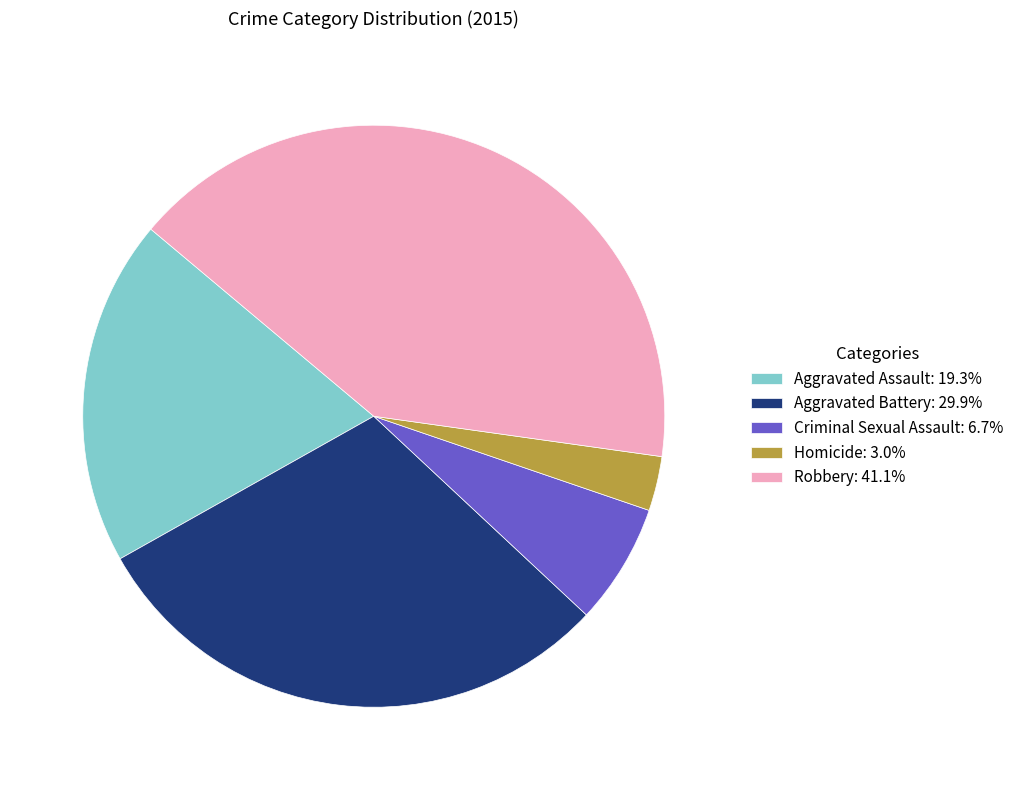

Is it true that Aggravated Assault is 19% of the pie?

True